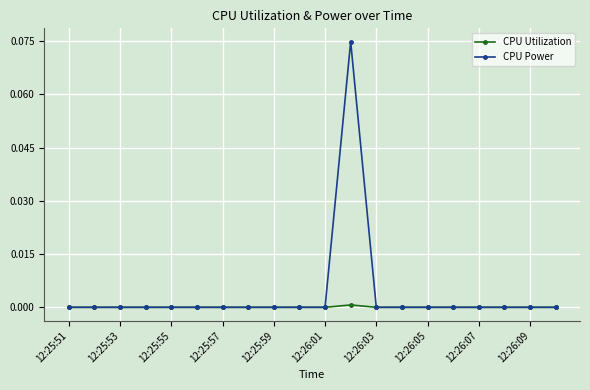

Which series has the largest total across all categories?

CPU Power